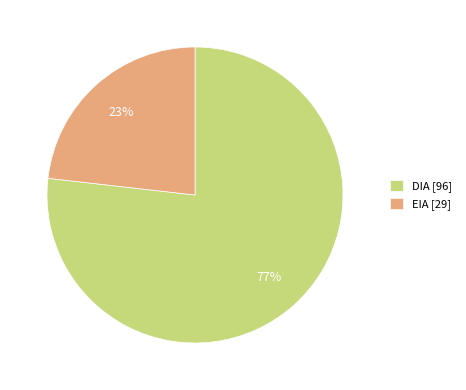

Combined, do DIA and EIA account for over 50%?

Yes